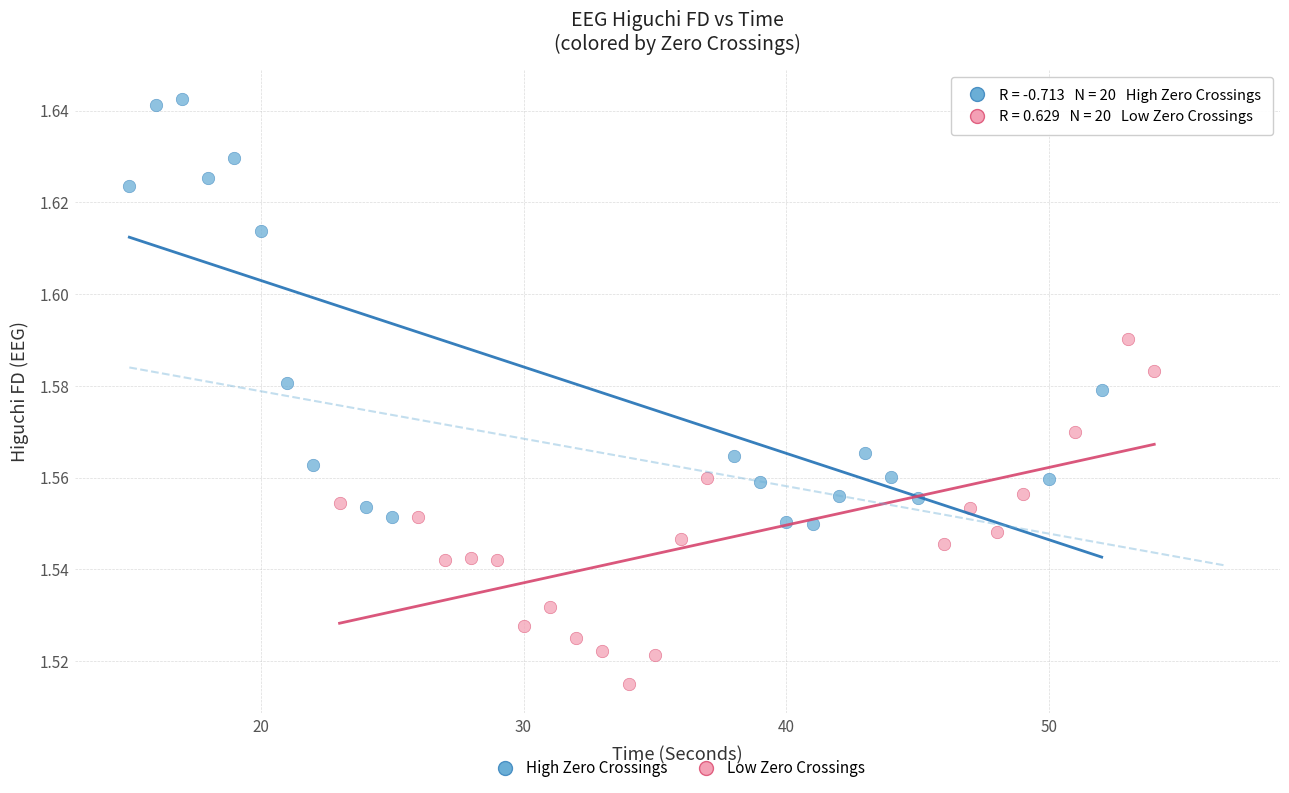

Which series reaches the minimum Y coordinate?

Low Zero Crossings